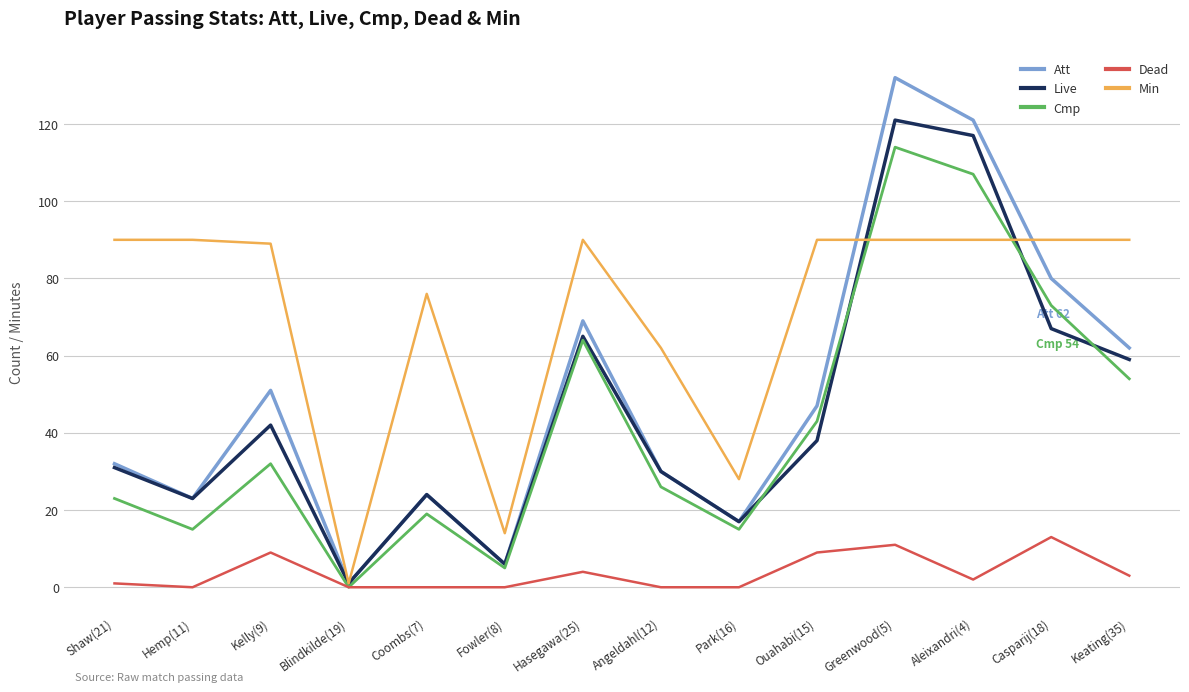

Rank the series at Casparij(18) from highest to lowest value.

Min, Att, Cmp, Live, Dead